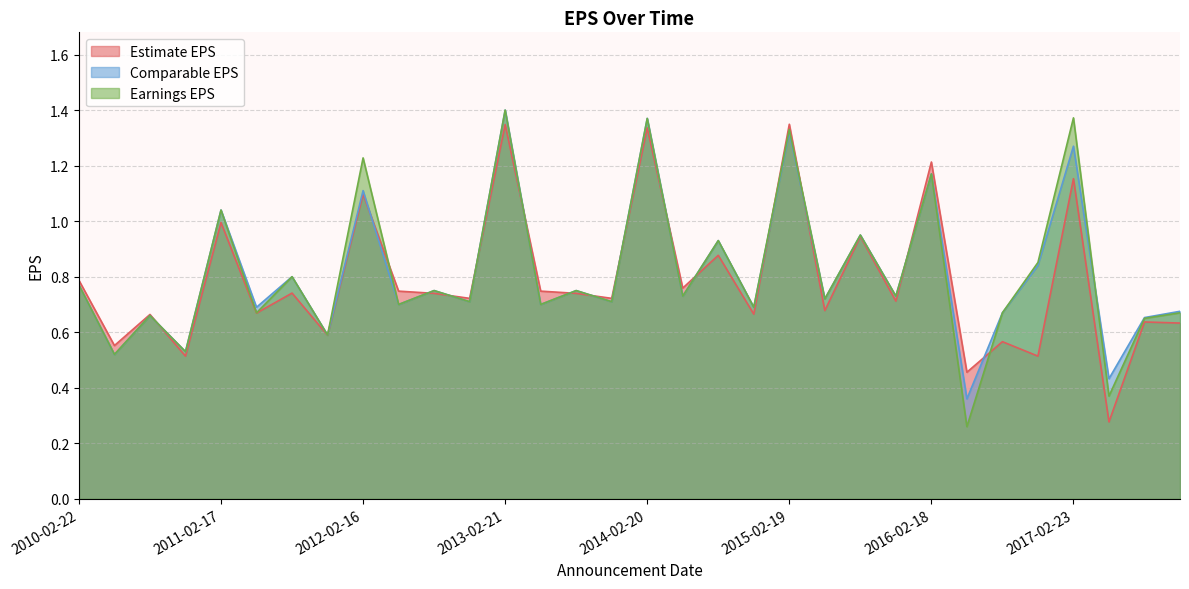

What is the smallest value displayed?

0.3